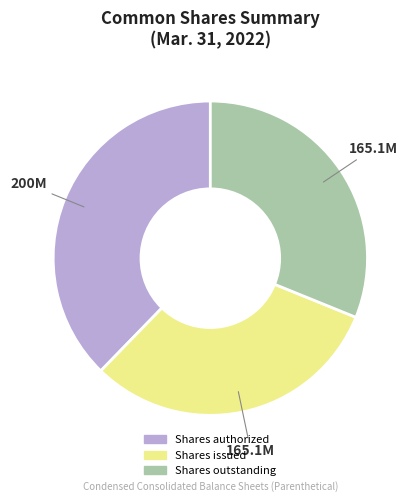

Is there a majority slice in this chart?

No